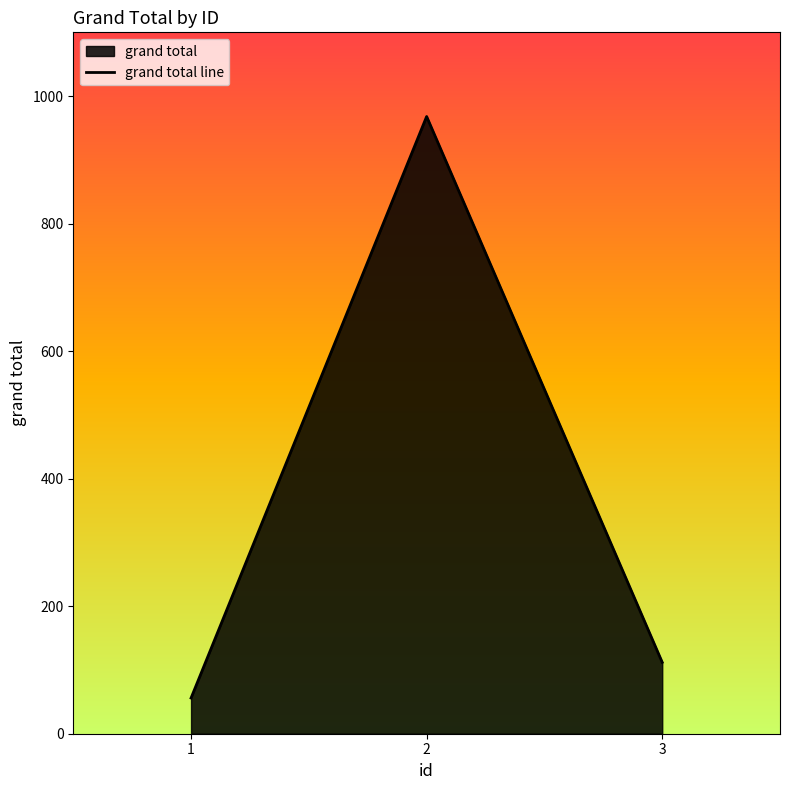

Count the number of values greater than 112.

1